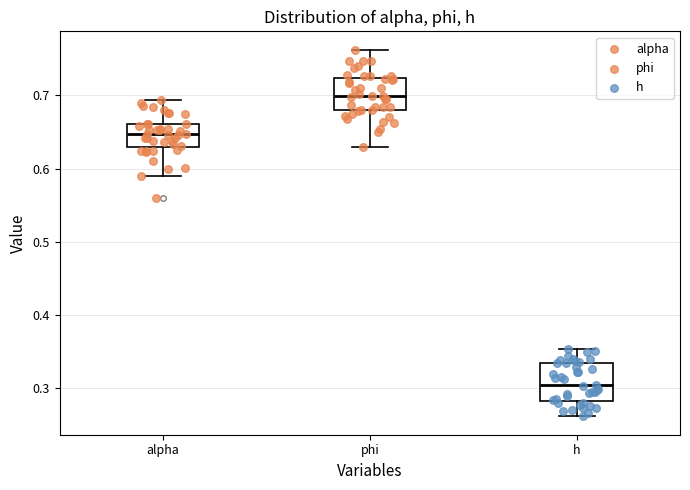

Where is the upper edge of the box for phi on the y-axis? The values are not printed on the chart, so give them approximately, as read against the axis.

0.72